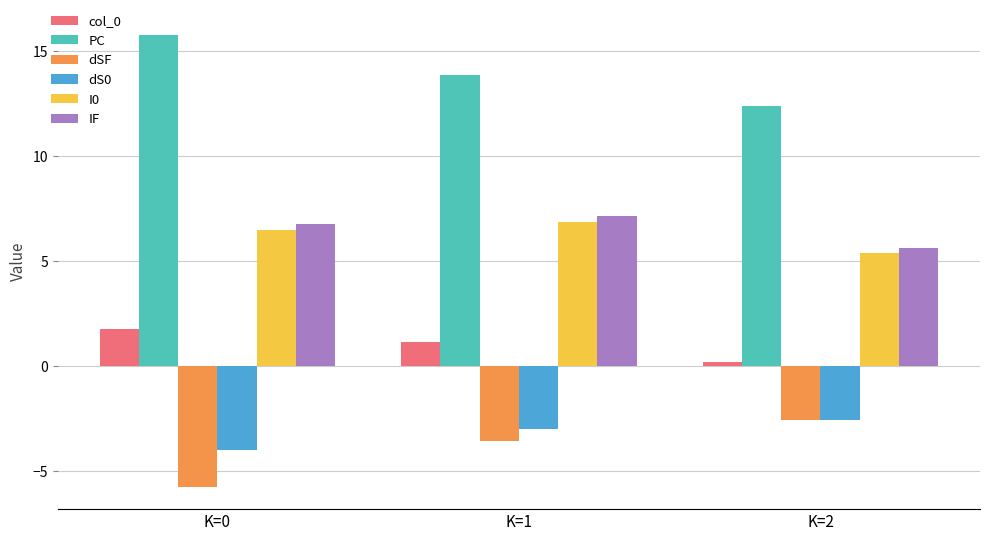

What is the lowest value of the I0 series?

5.4